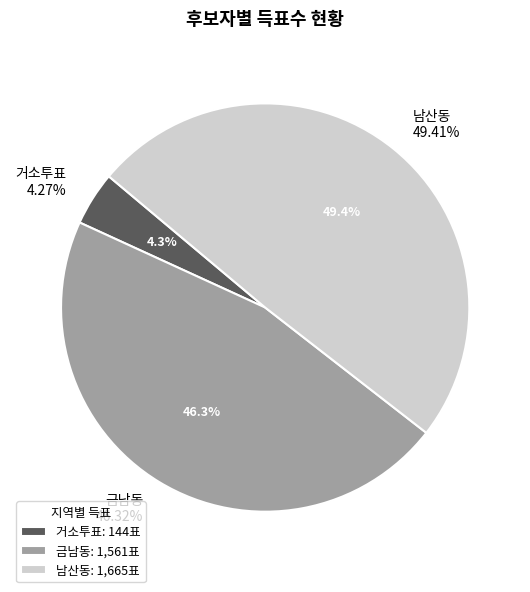

Which slice is the smallest?

거소투표